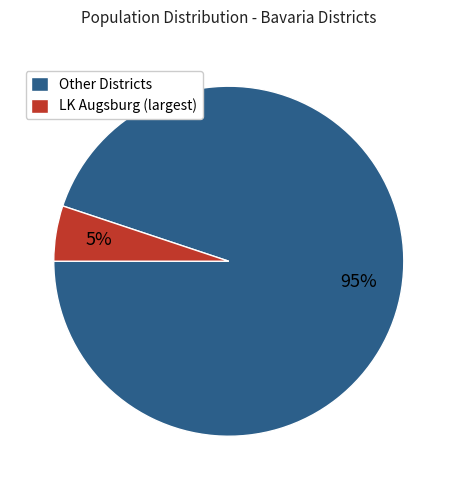

Combined, do Other Districts and LK Augsburg (largest) account for over 50%?

Yes